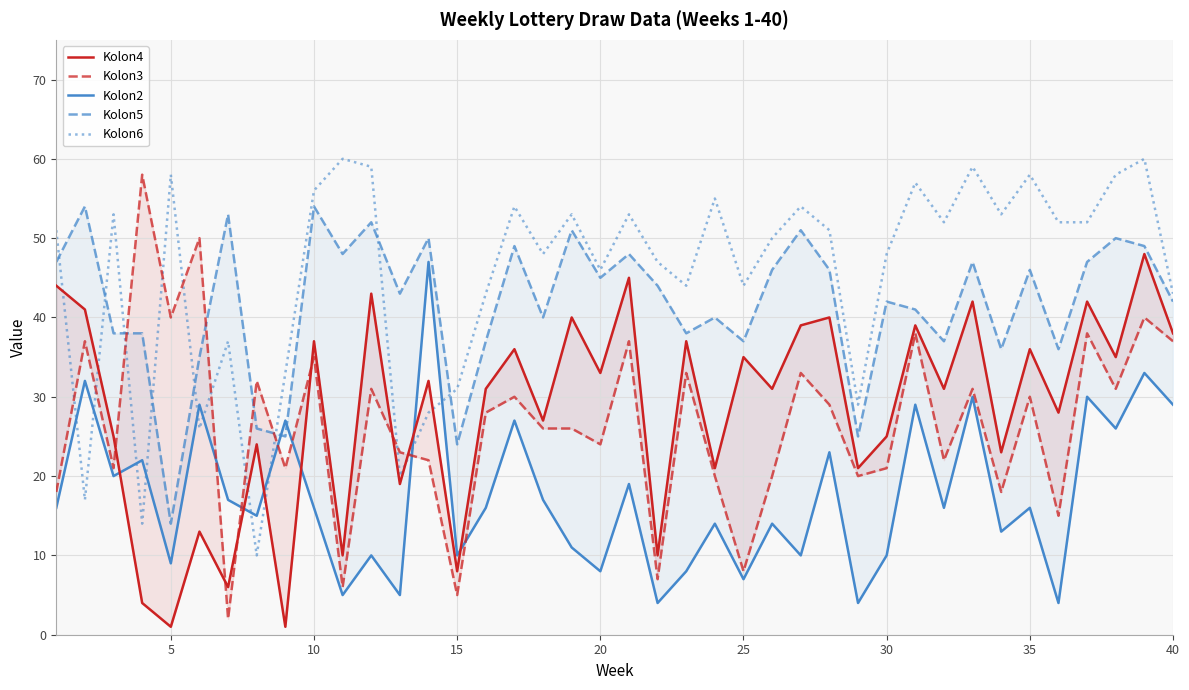

True or false: Kolon4 and Kolon6 intersect in this chart.

True